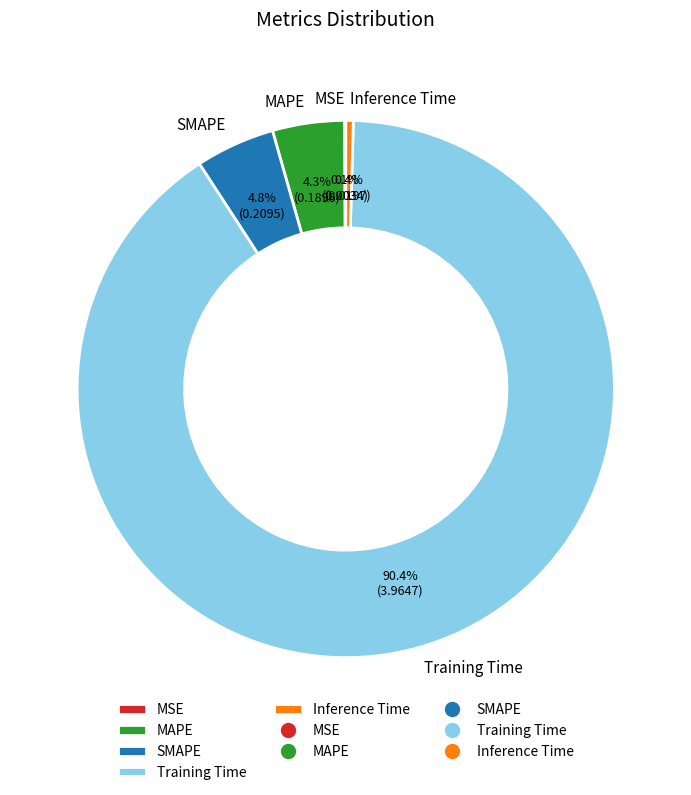

What is the majority slice?

Training Time